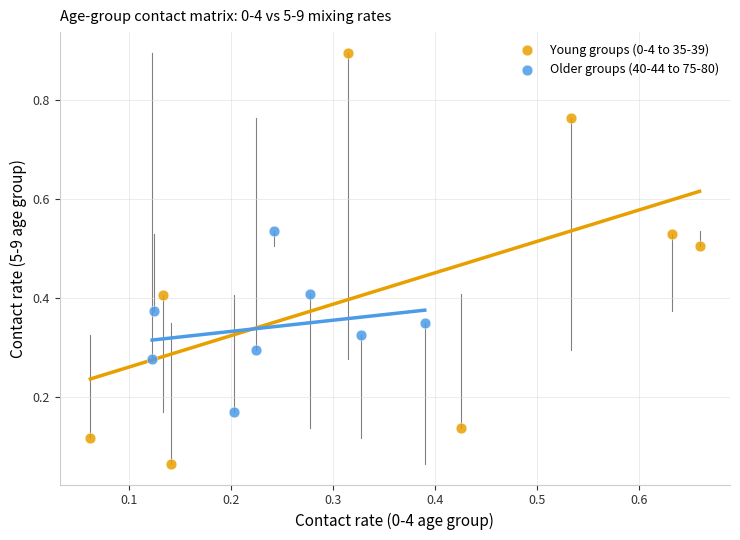

Which series contains the highest Y value?

Young groups (0-4 to 35-39)